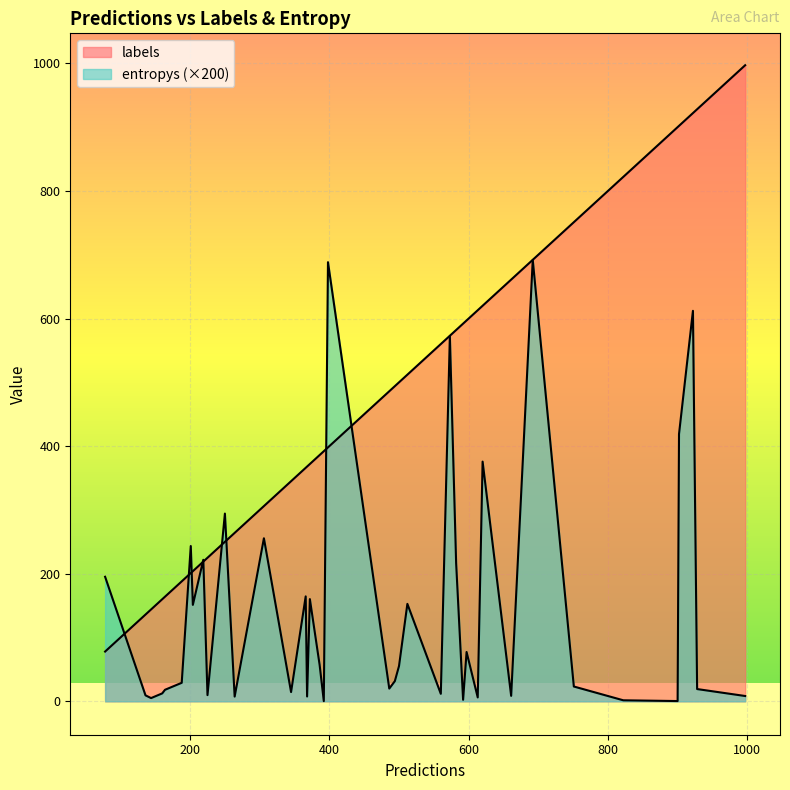

List the labels in order of labels value, smallest first.

29, 19, 37, 2, 21, 32, 30, 20, 35, 31, 7, 4, 38, 33, 34, 11, 0, 17, 22, 15, 8, 5, 9, 12, 16, 27, 14, 1, 26, 39, 3, 6, 18, 23, 36, 13, 25, 28, 10, 24